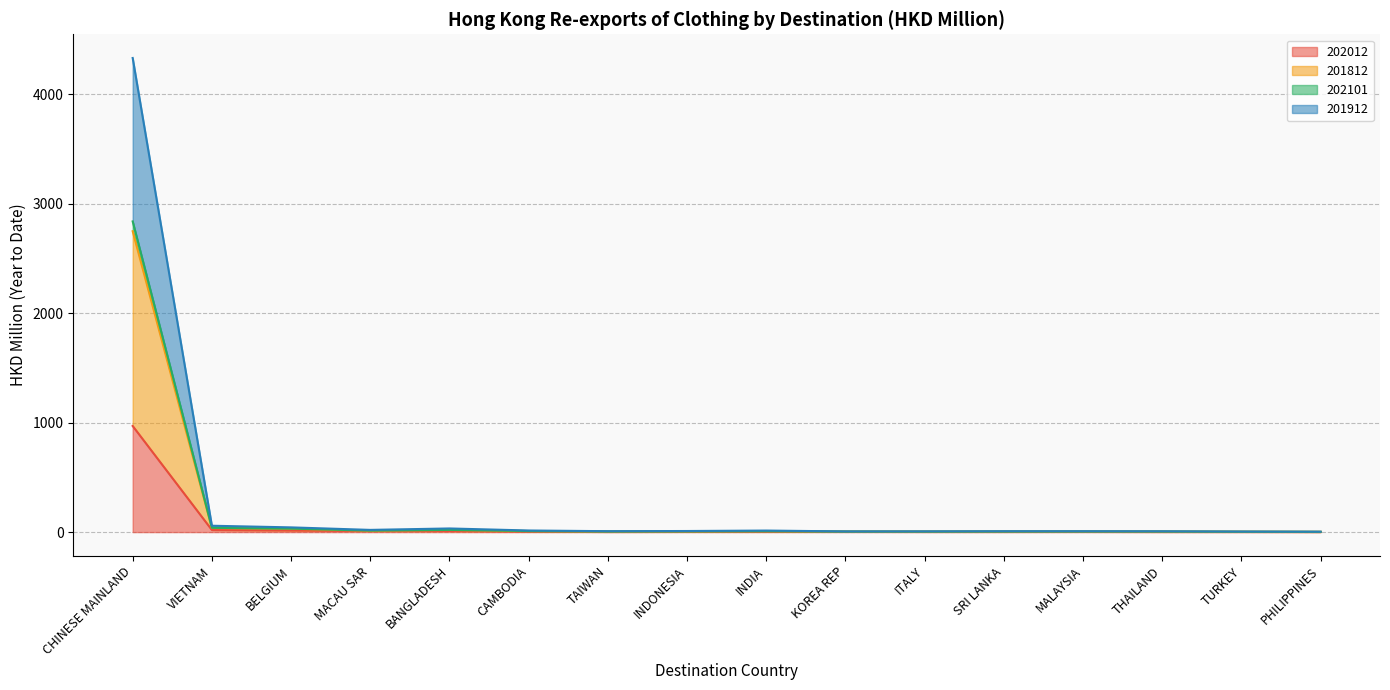

True or false: 201912 and 202012 cross at least once.

False